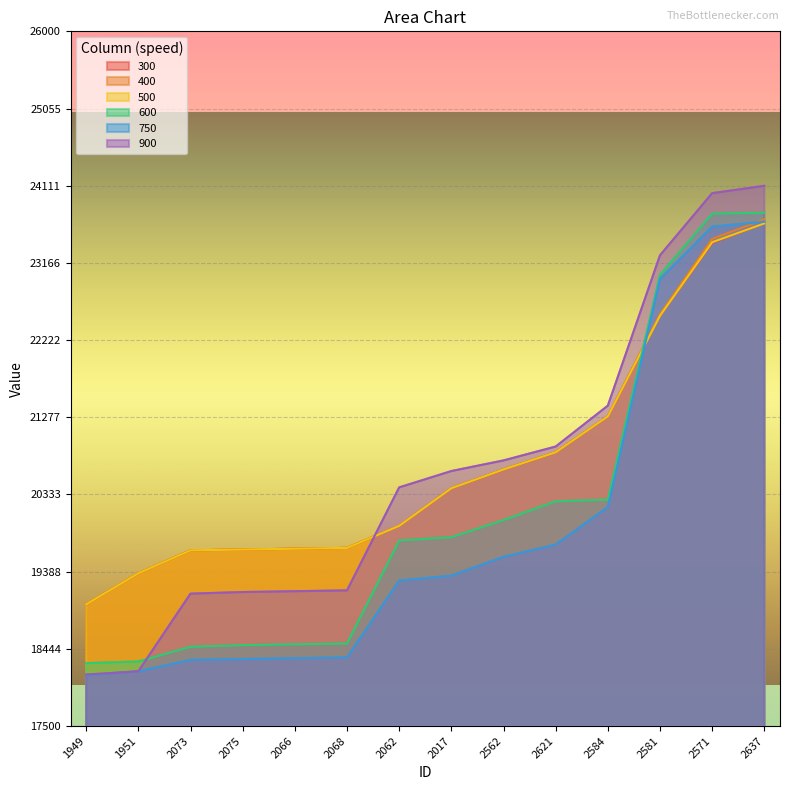

Where does the 400 series first go above 20410?

2562